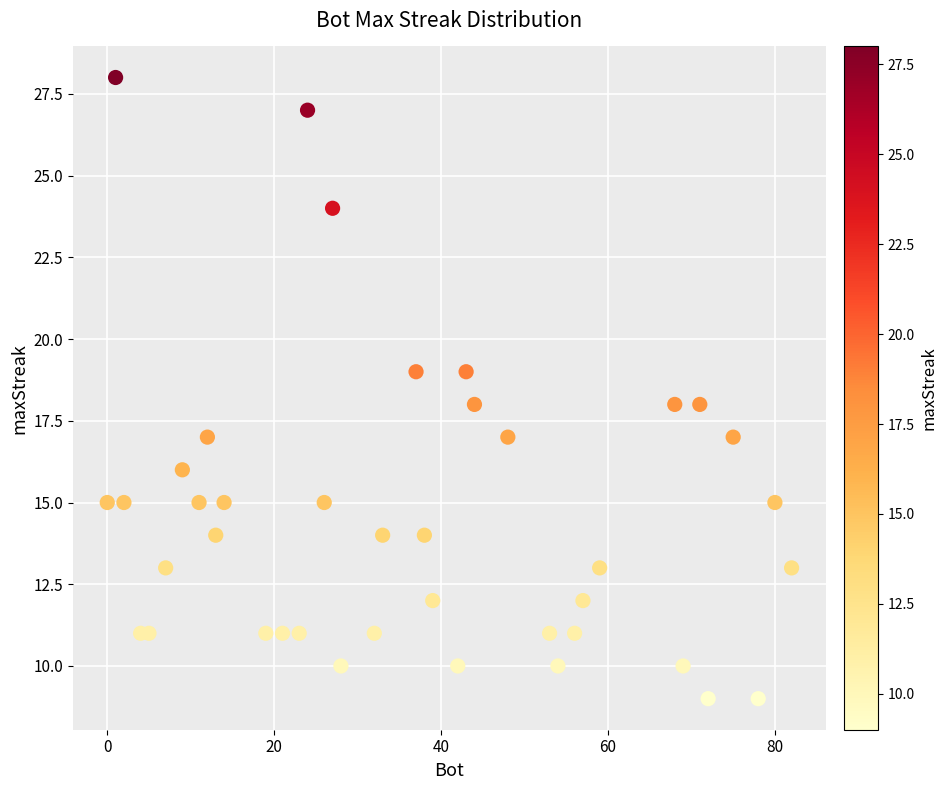

What is the range of Y values (max minus min)?

19